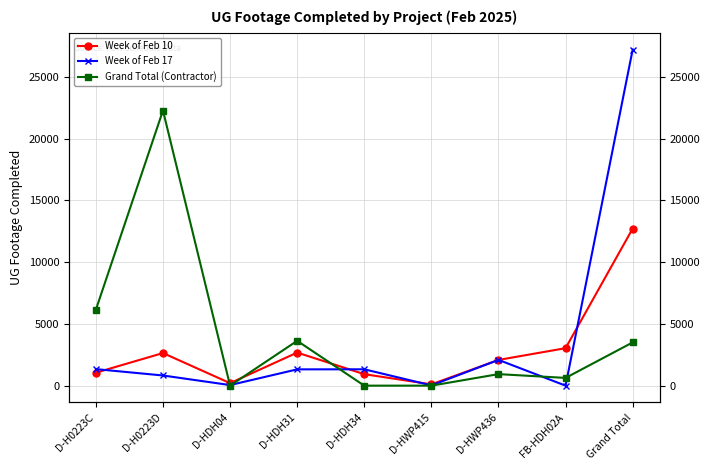

Which series has the largest range (max minus min)?

Week of Feb 17